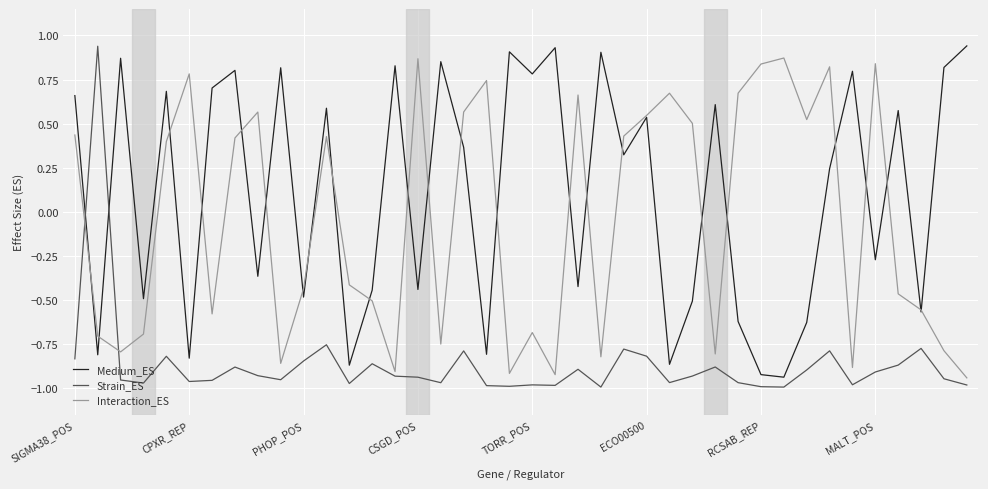

Which series ends up on top after the final intersection of Strain_ES and Medium_ES?

Medium_ES